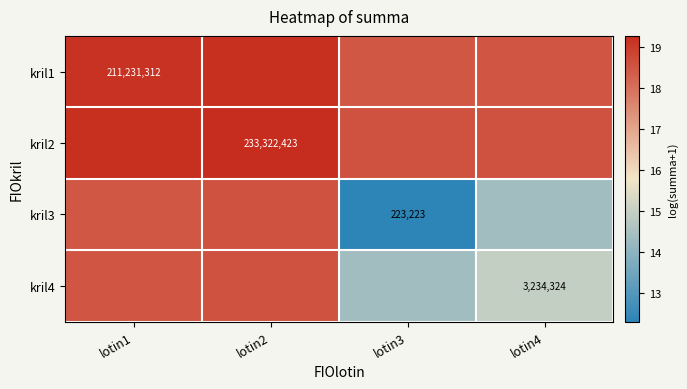

At lotin1, list the series in order from largest to smallest.

kril2, kril1, kril4, kril3